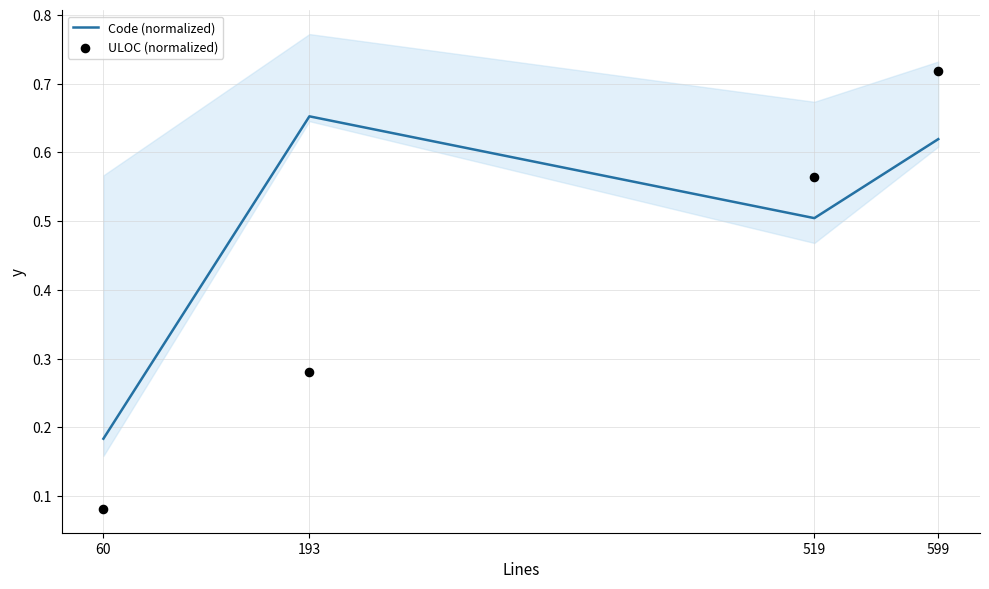

Is the value of Code (normalized) at 519 greater than the value of ULOC (normalized) at 193?

Yes